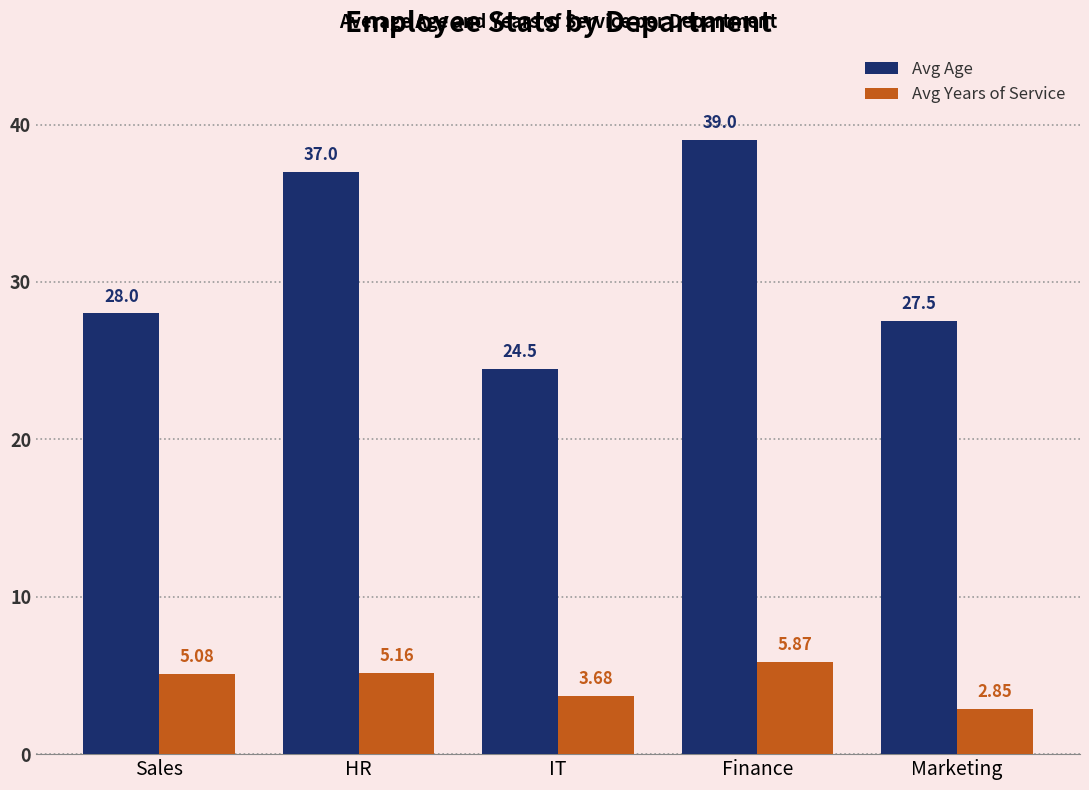

At which category is the sum across all series the highest?

Finance